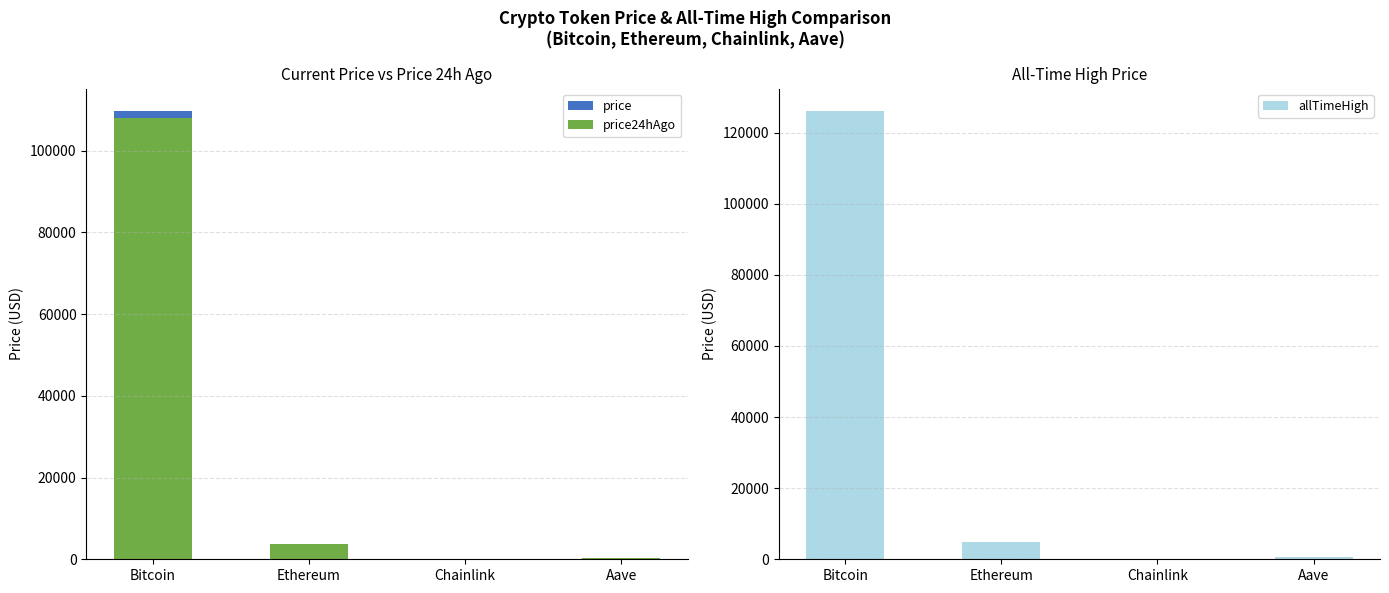

Reading left to right, list all the values displayed in this chart.

price: Bitcoin=109749.0	Ethereum=3834.5	Chainlink=17.3	Aave=221.4
price24hAgo: Bitcoin=107989.0	Ethereum=3813.1	Chainlink=17.3	Aave=221.1
allTimeHigh: Bitcoin=126080.0	Ethereum=4946.1	Chainlink=52.7	Aave=661.7